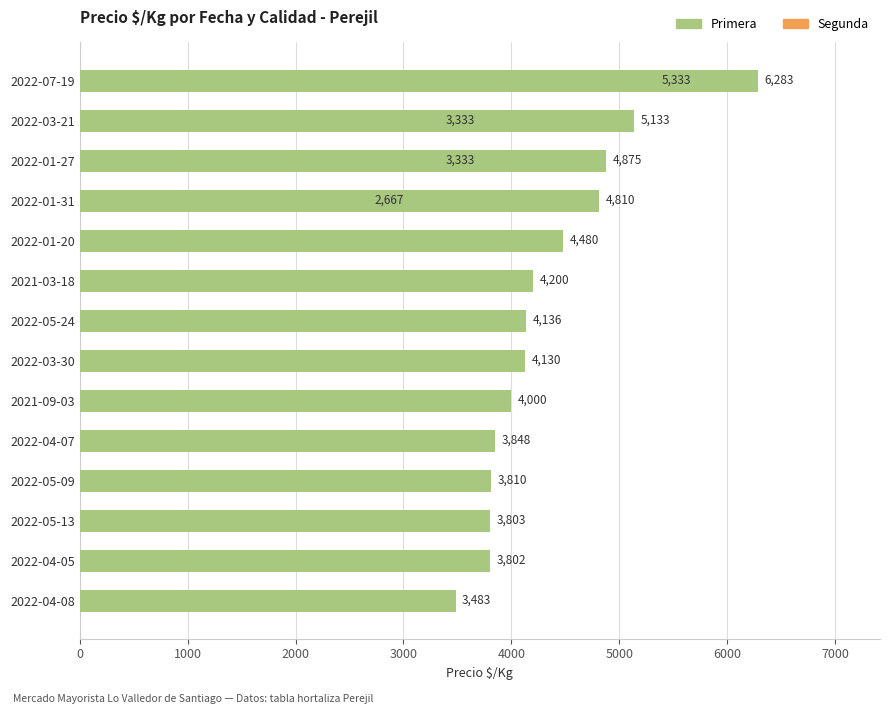

Between 2022-01-27 and 2021-09-03, which series saw the biggest shift?

Segunda